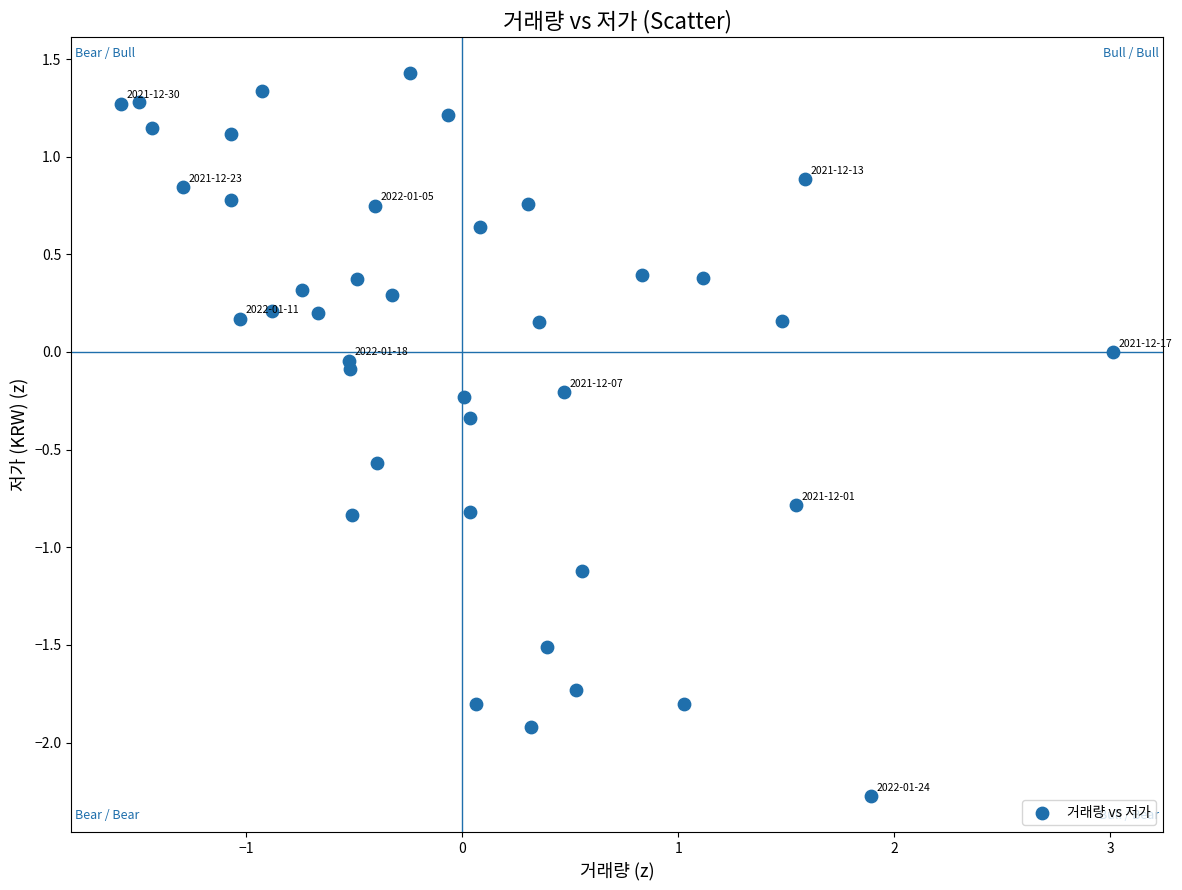

What is the range of X values (max minus min)?

4.6